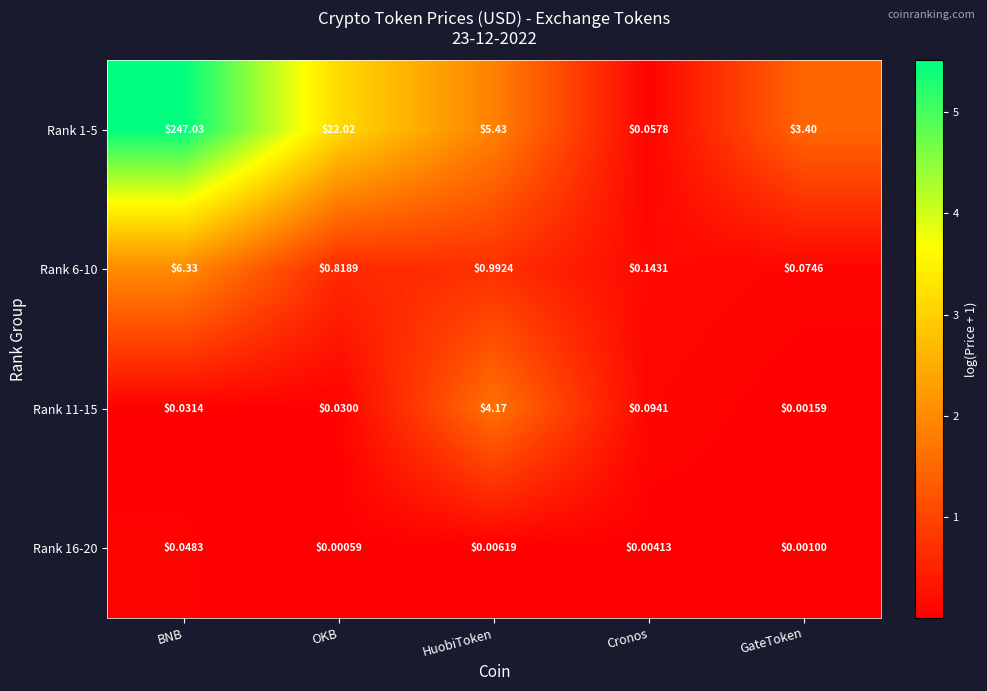

At which category is the sum across all series the highest?

BNB